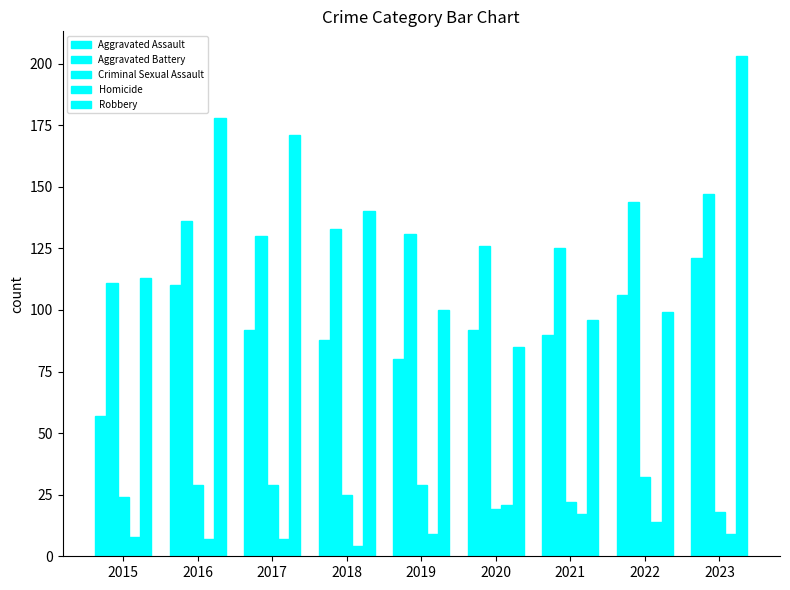

Reading left to right, list all the values displayed in this chart.

Aggravated Assault: 2015=57	2016=110	2017=92	2018=88	2019=80	2020=92	2021=90	2022=106	2023=121
Aggravated Battery: 2015=111	2016=136	2017=130	2018=133	2019=131	2020=126	2021=125	2022=144	2023=147
Criminal Sexual Assault: 2015=24	2016=29	2017=29	2018=25	2019=29	2020=19	2021=22	2022=32	2023=18
Homicide: 2015=8	2016=7	2017=7	2018=4	2019=9	2020=21	2021=17	2022=14	2023=9
Robbery: 2015=113	2016=178	2017=171	2018=140	2019=100	2020=85	2021=96	2022=99	2023=203